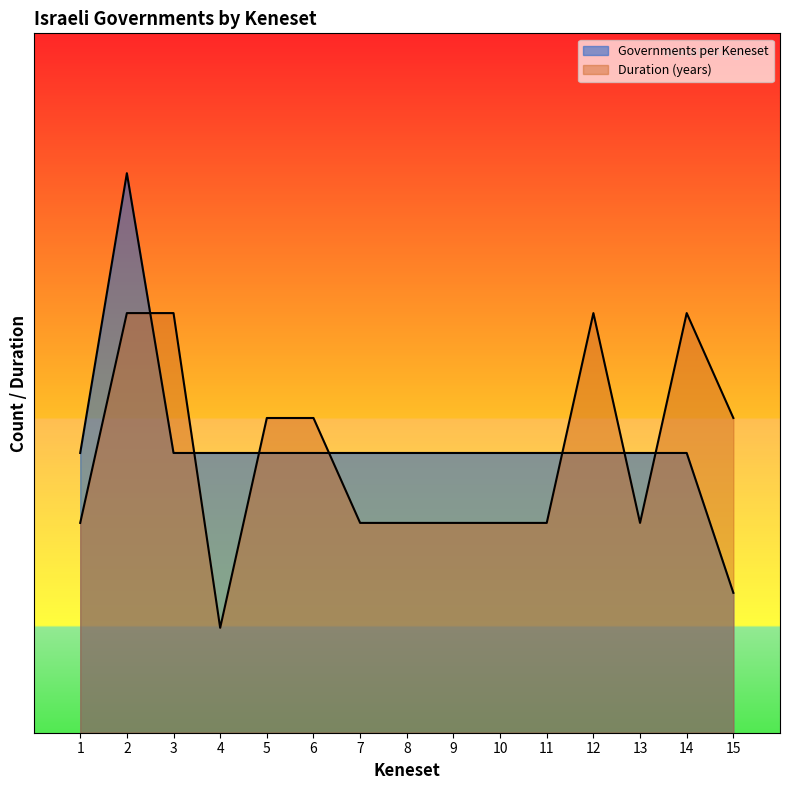

How many times do Duration (years) and Governments per Keneset cross each other?

7